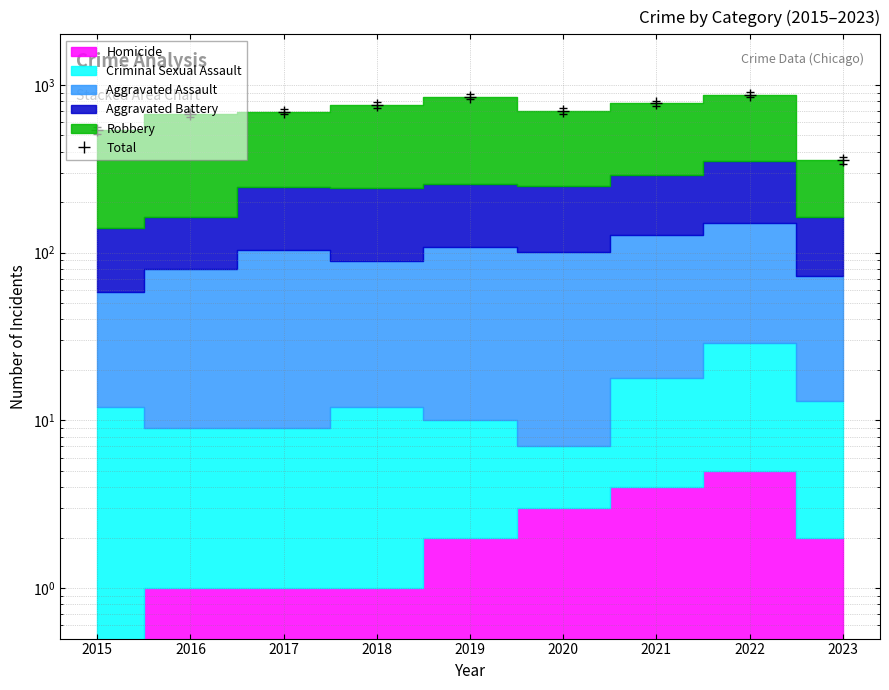

How many values are below 701?

4